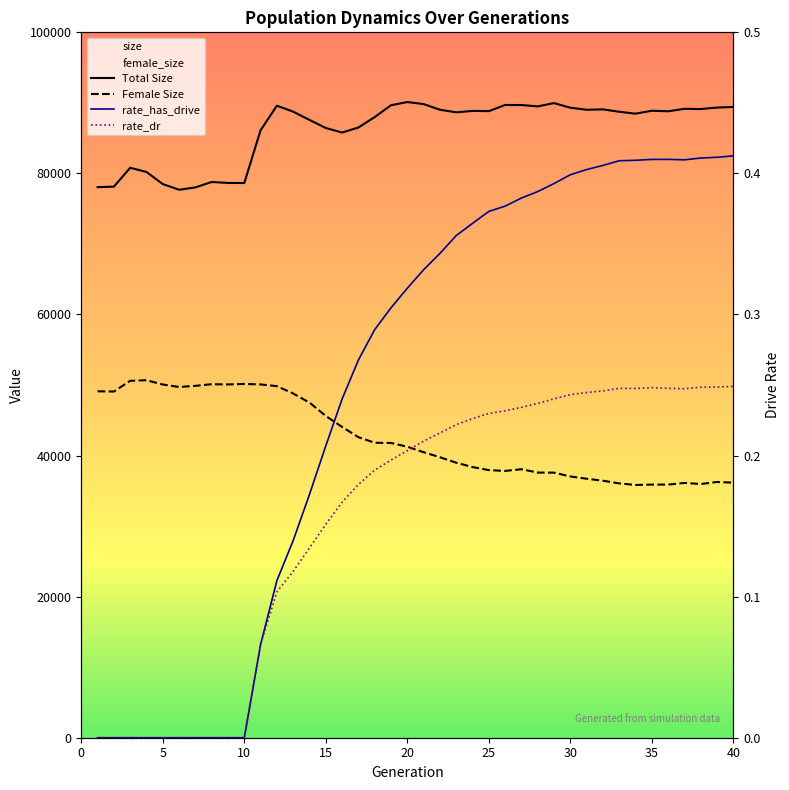

What is the difference between the rate_dr values at 21 and 4?

0.2